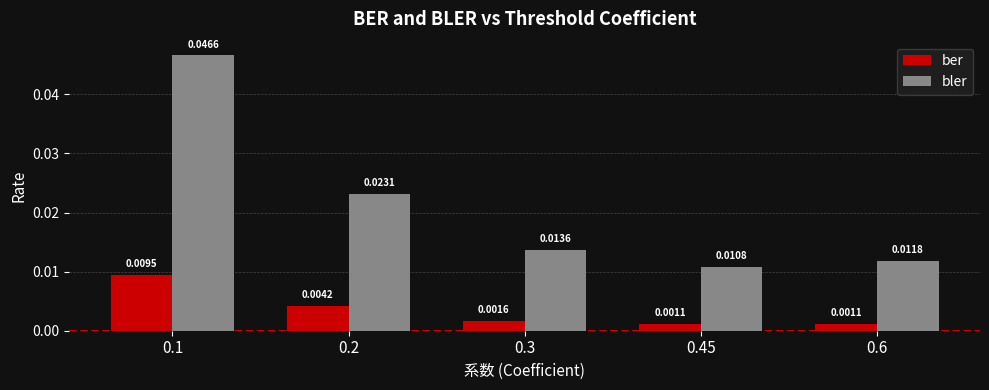

Which series has the largest range (max minus min)?

bler